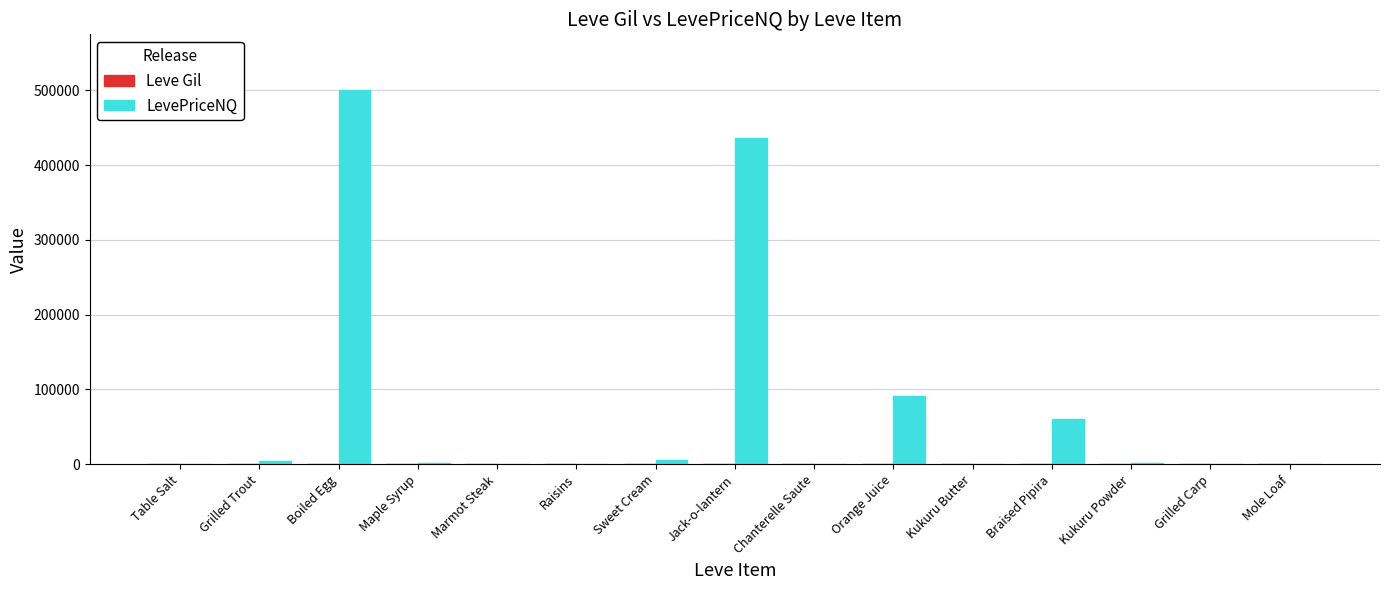

Which series has the largest total across all categories?

LevePriceNQ